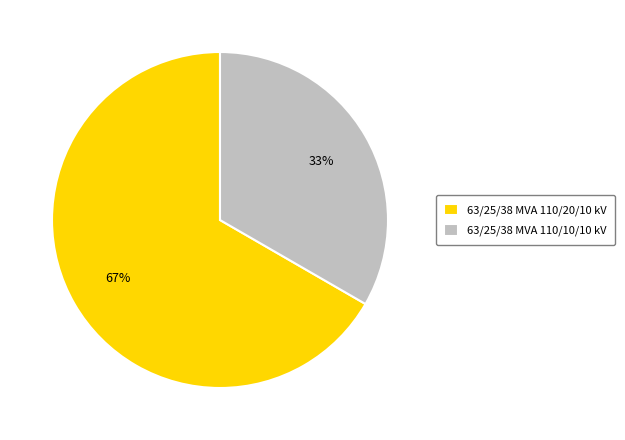

True or false: 63/25/38 MVA 110/10/10 kV accounts for 33% of the total.

True